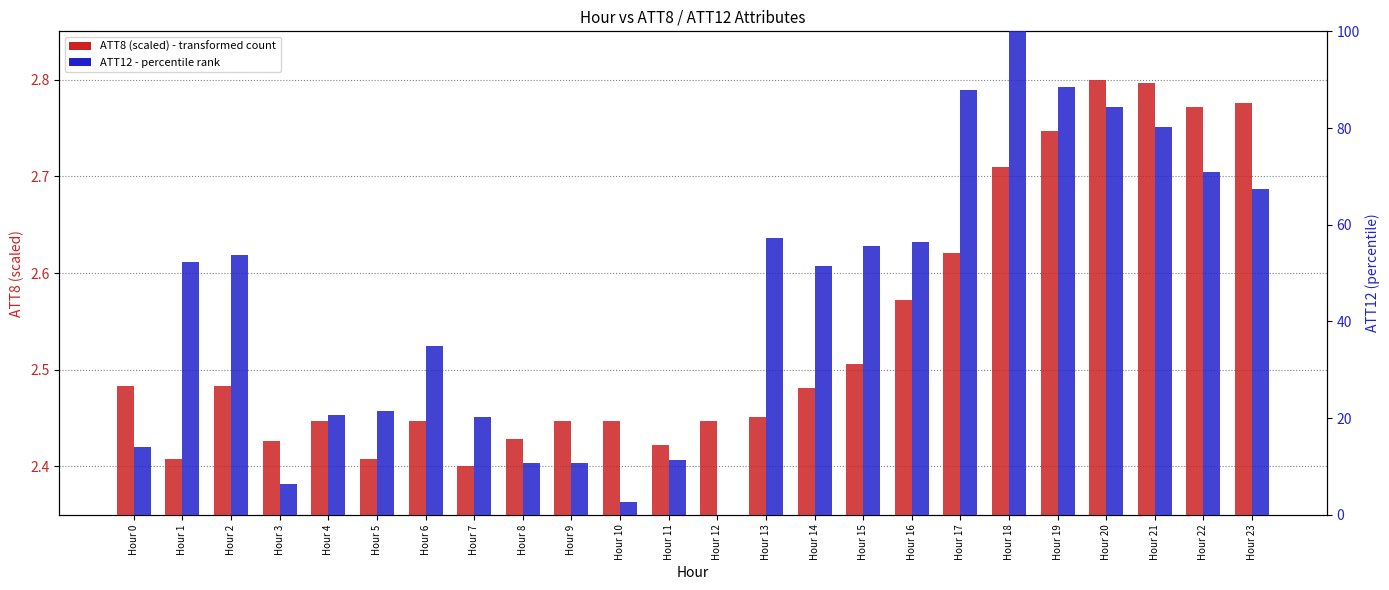

Which has a higher value, Hour 23 or Hour 5?

Hour 23